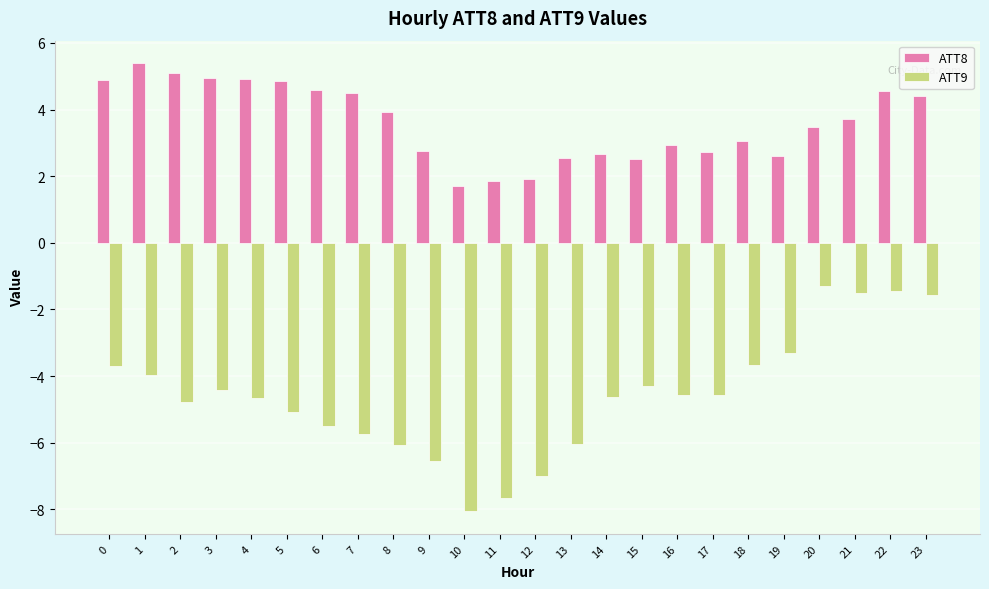

What are all the series names shown in the legend?

ATT8, ATT9